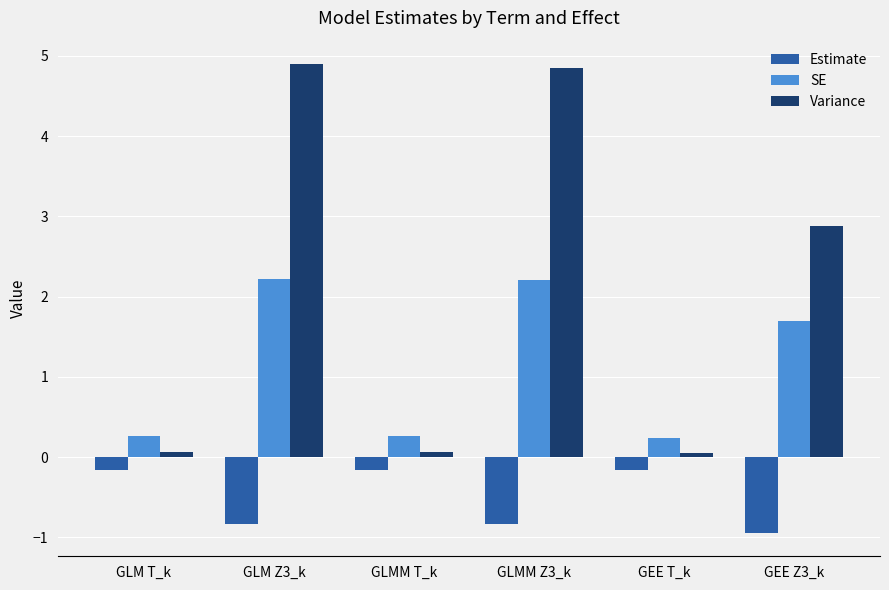

Does the chart contain any negative values?

Yes